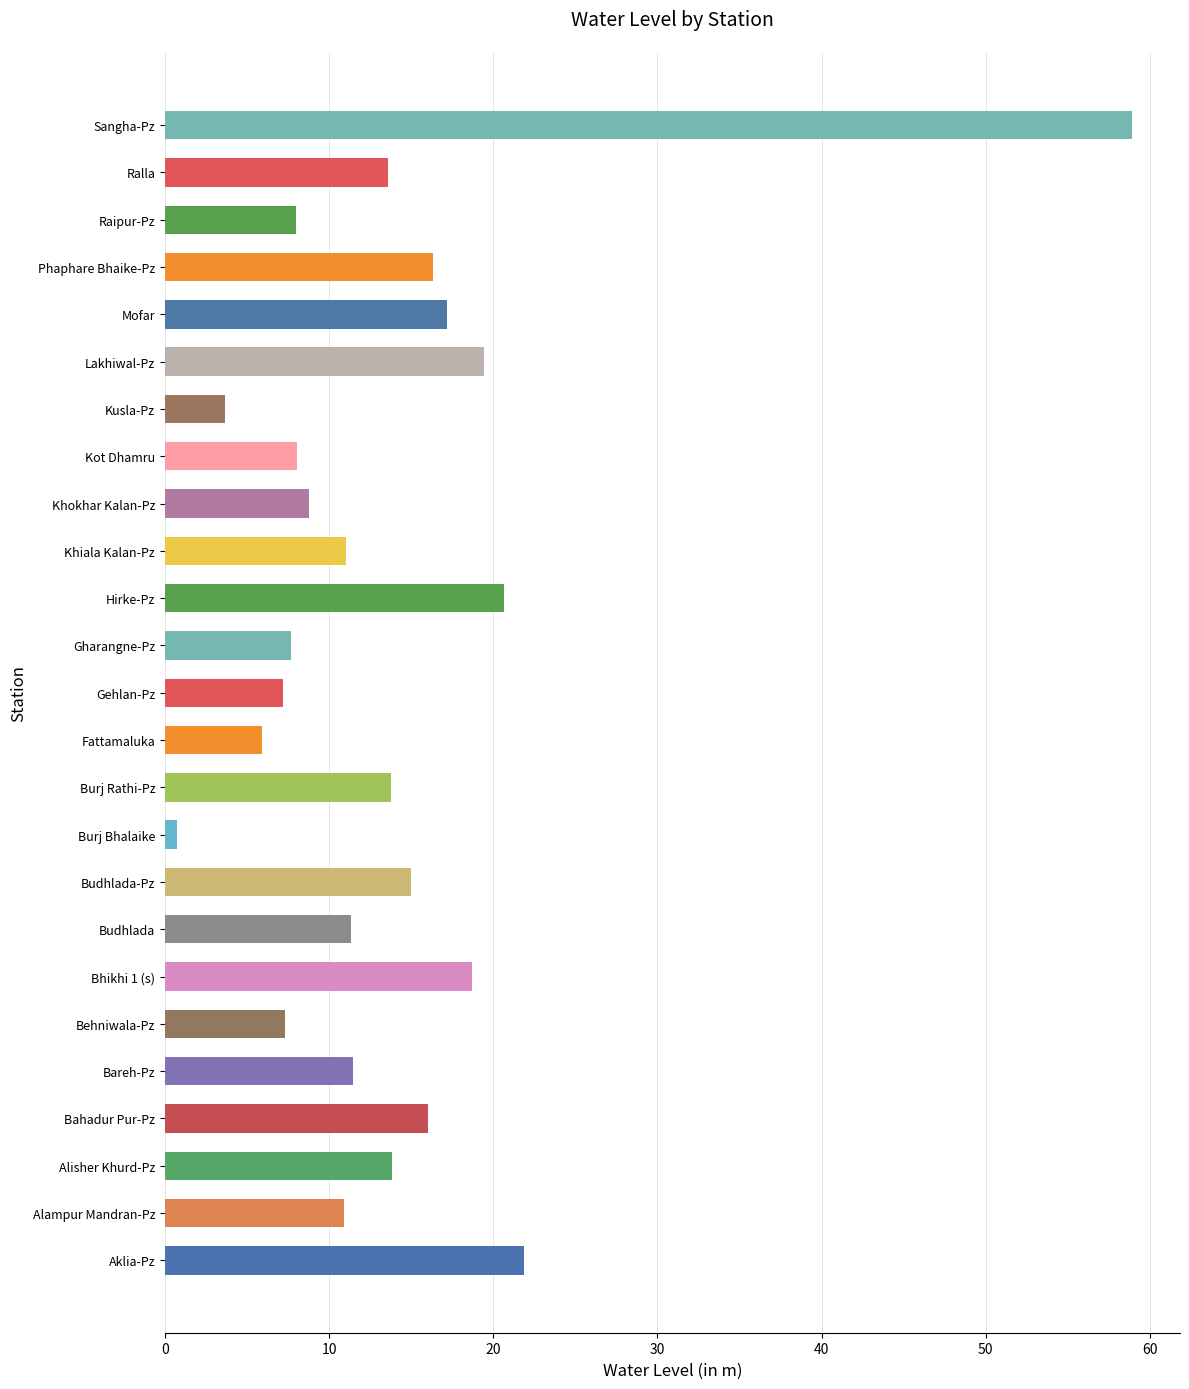

What is the minimum value shown in the chart?

0.8